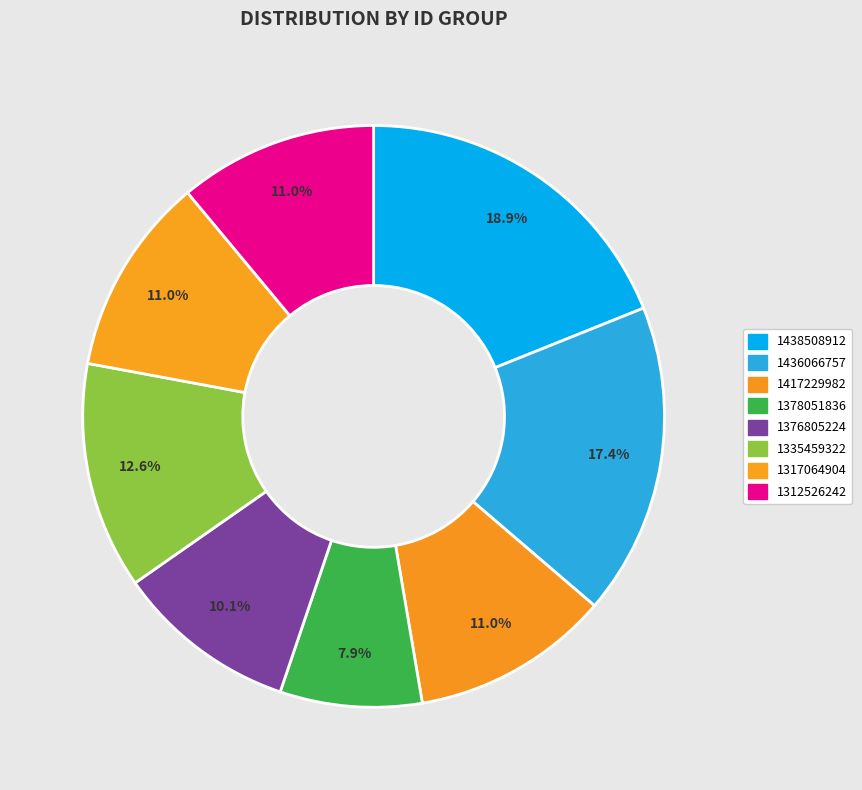

To the nearest percent, what is the difference between the 1436066757 and 1335459322 slice percentages?

5%